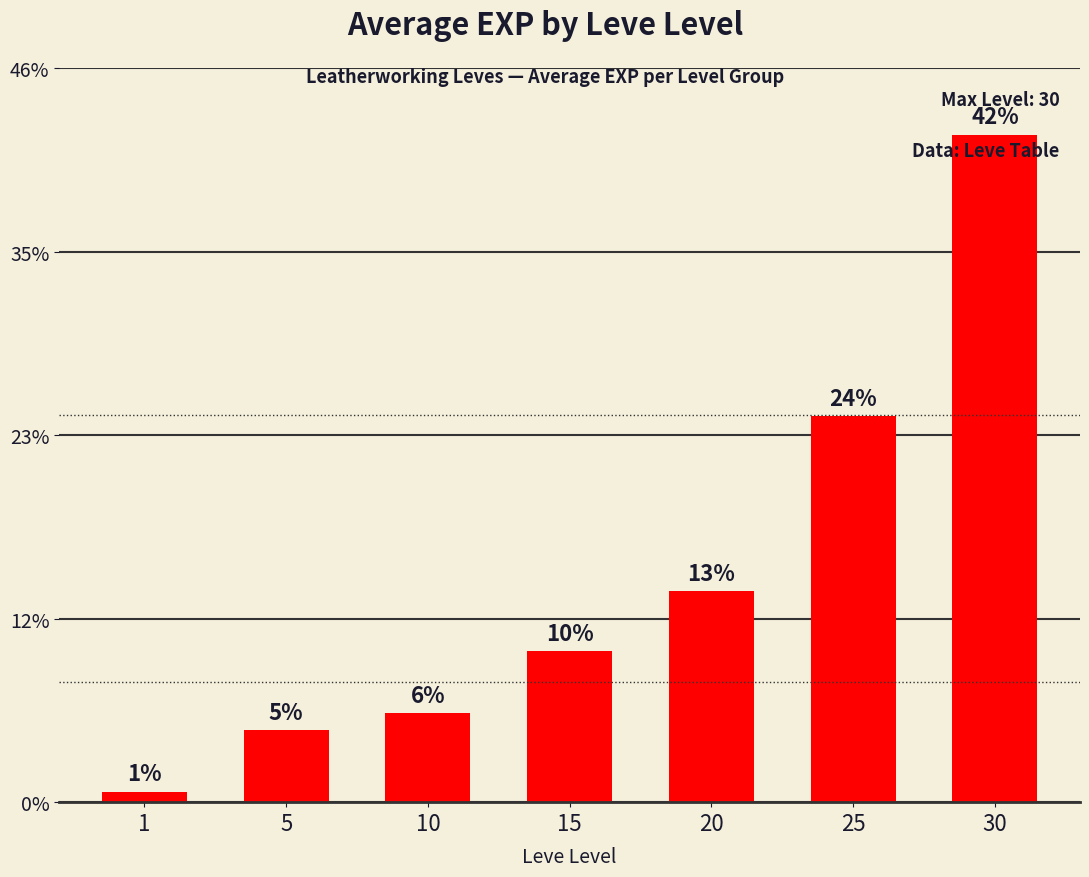

Are the bars horizontal?

No